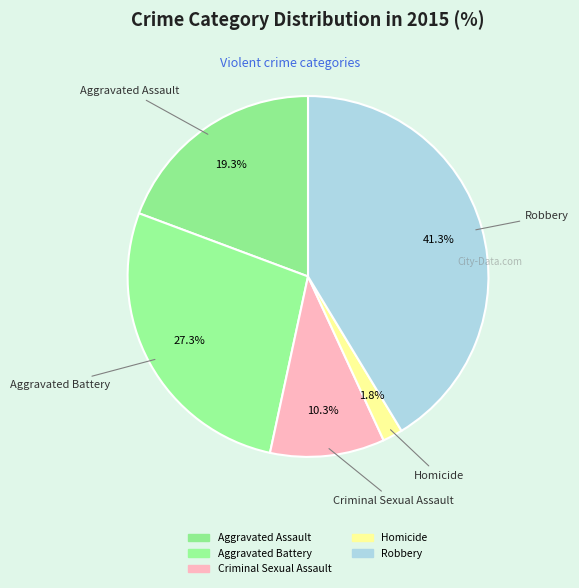

Which slice is the smallest?

Homicide